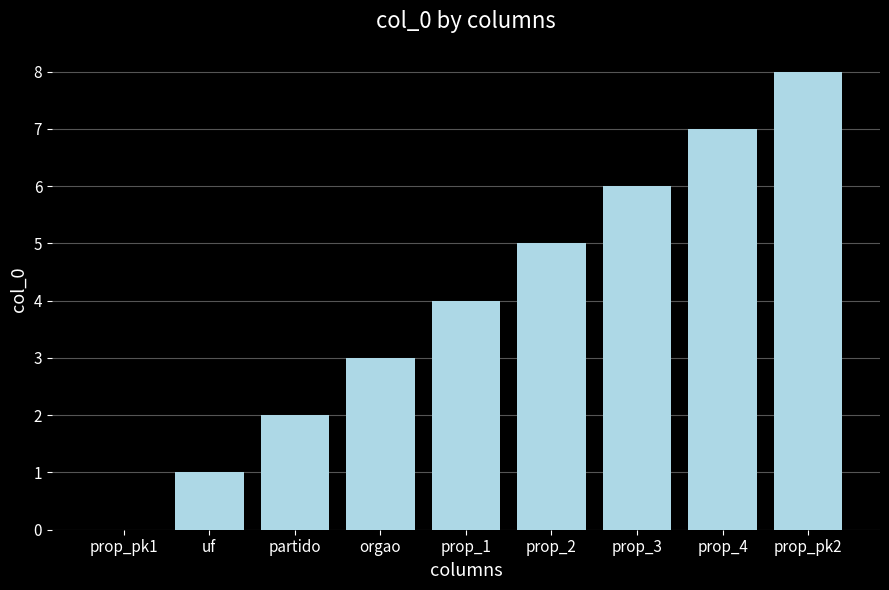

Where is the data nearest to the value 4?

prop_1